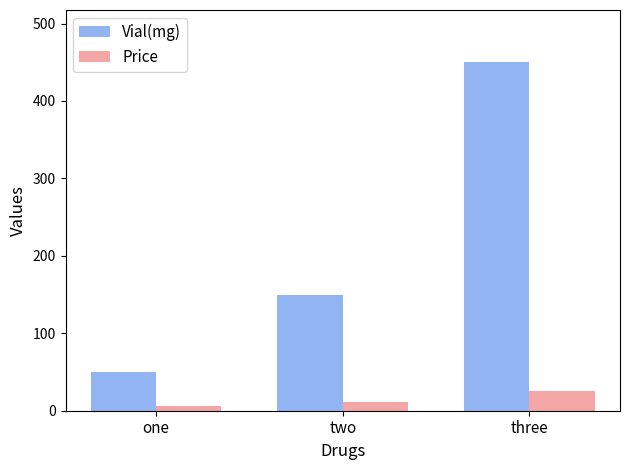

The Price series shows 25.8 at three. True or false?

True